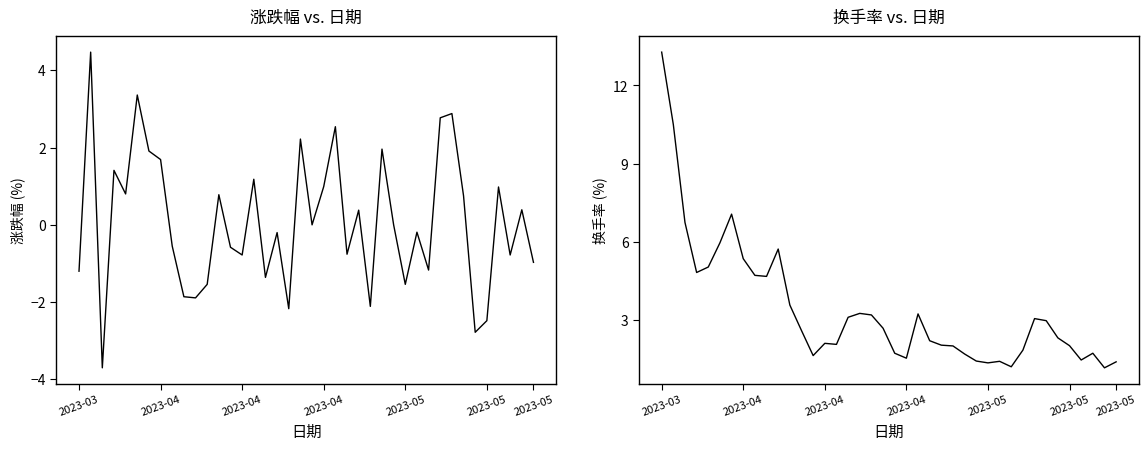

After their last crossing, which series has the higher values: 涨跌幅 or 换手率?

换手率